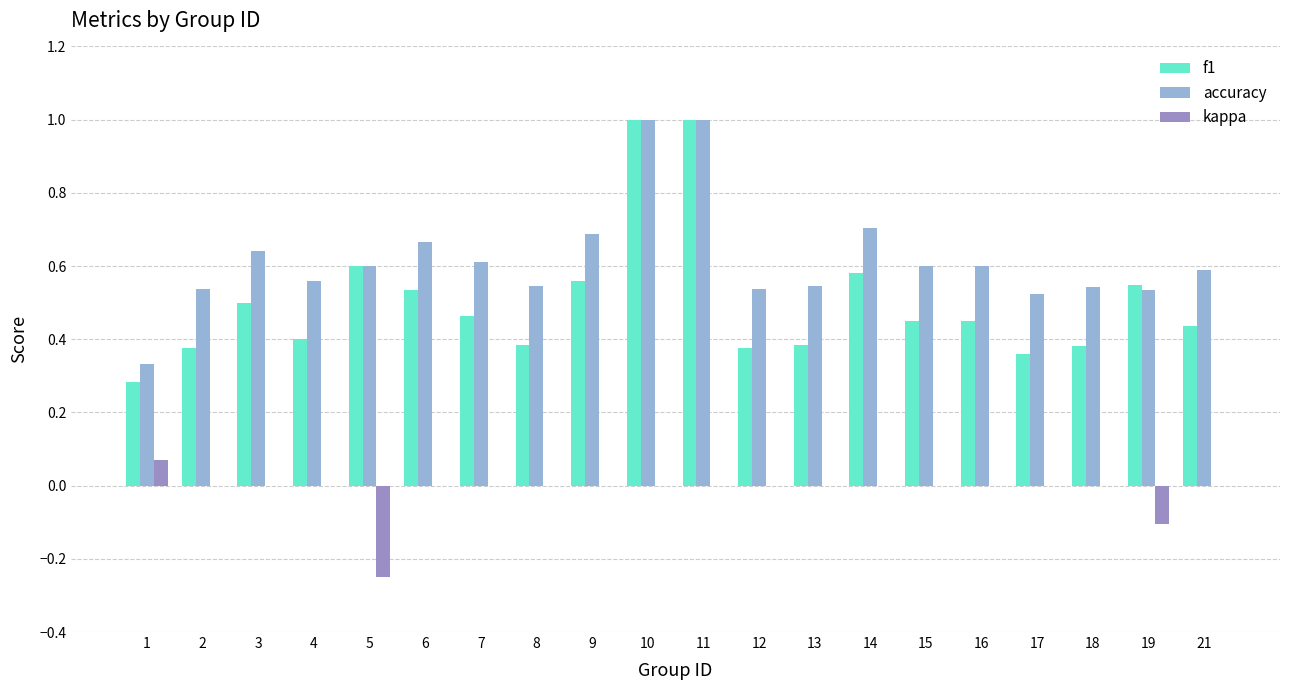

What is the sum of the accuracy values at 17 and 18?

1.1